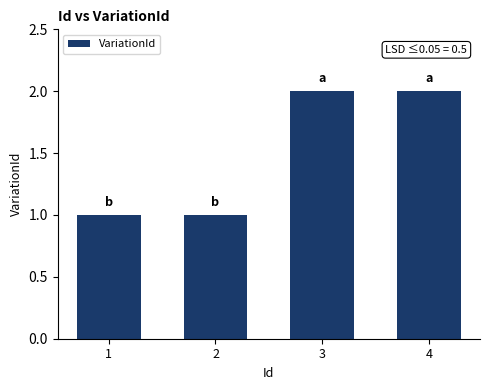

What is the difference between the second highest and minimum values?

1